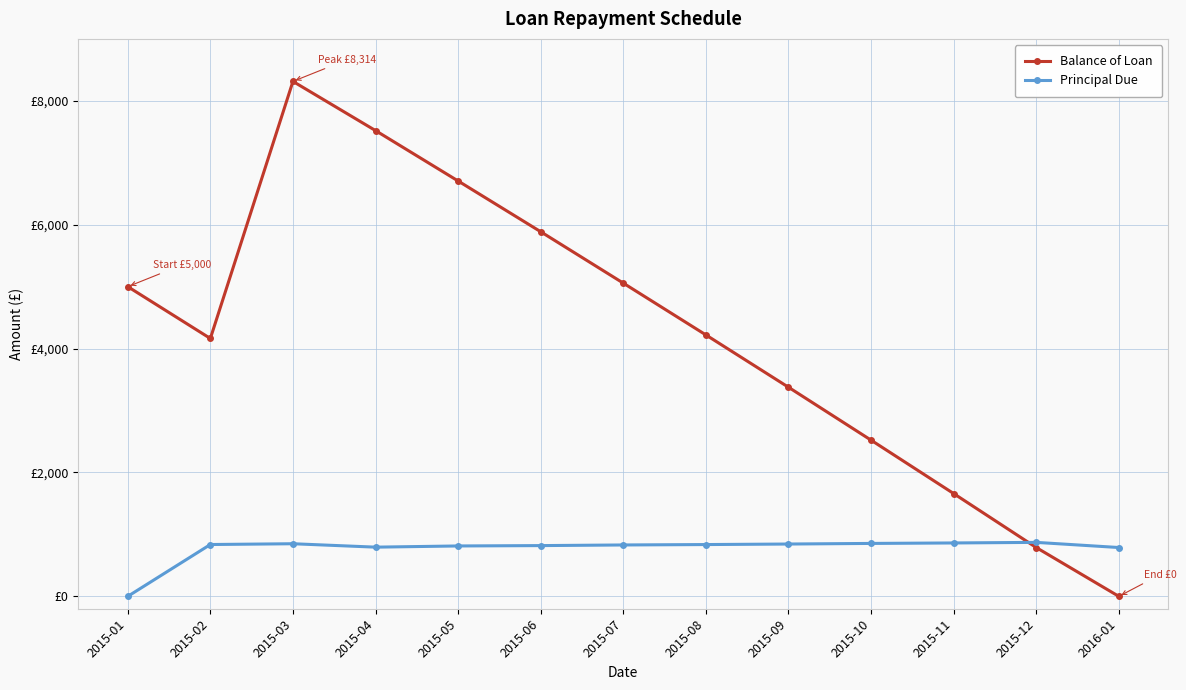

After their last crossing, which series has the higher values: Principal Due or Balance of Loan?

Principal Due